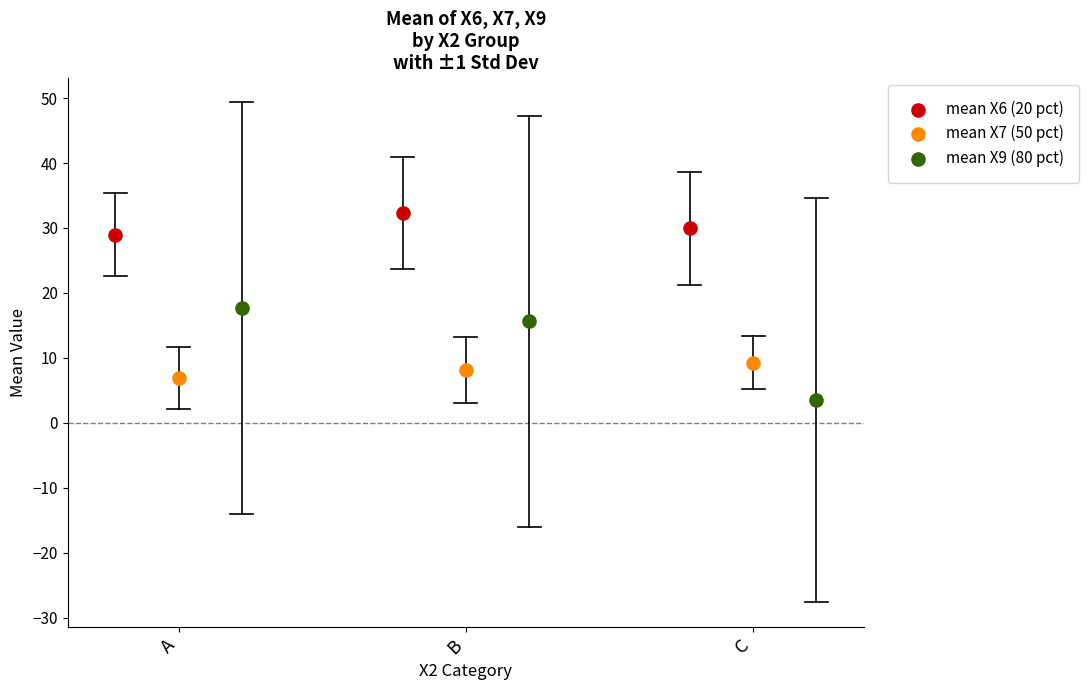

Which series reaches the maximum Y coordinate?

mean X6 (20 pct)